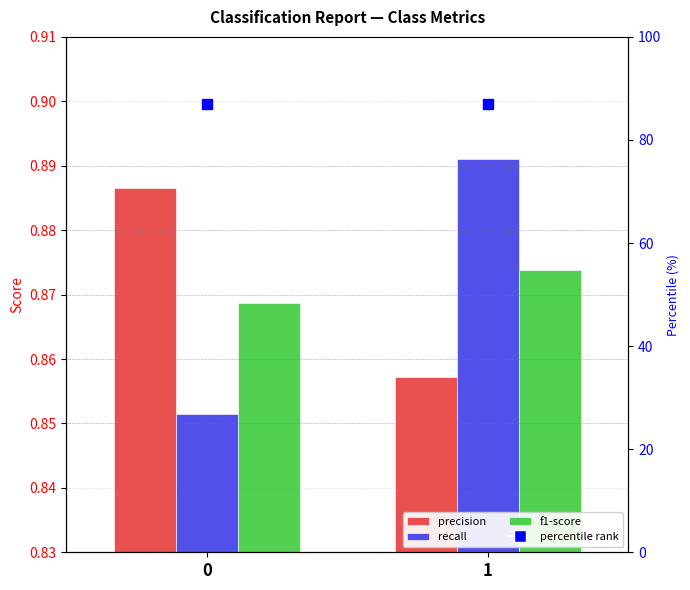

Where is precision nearest to the value 0?

1